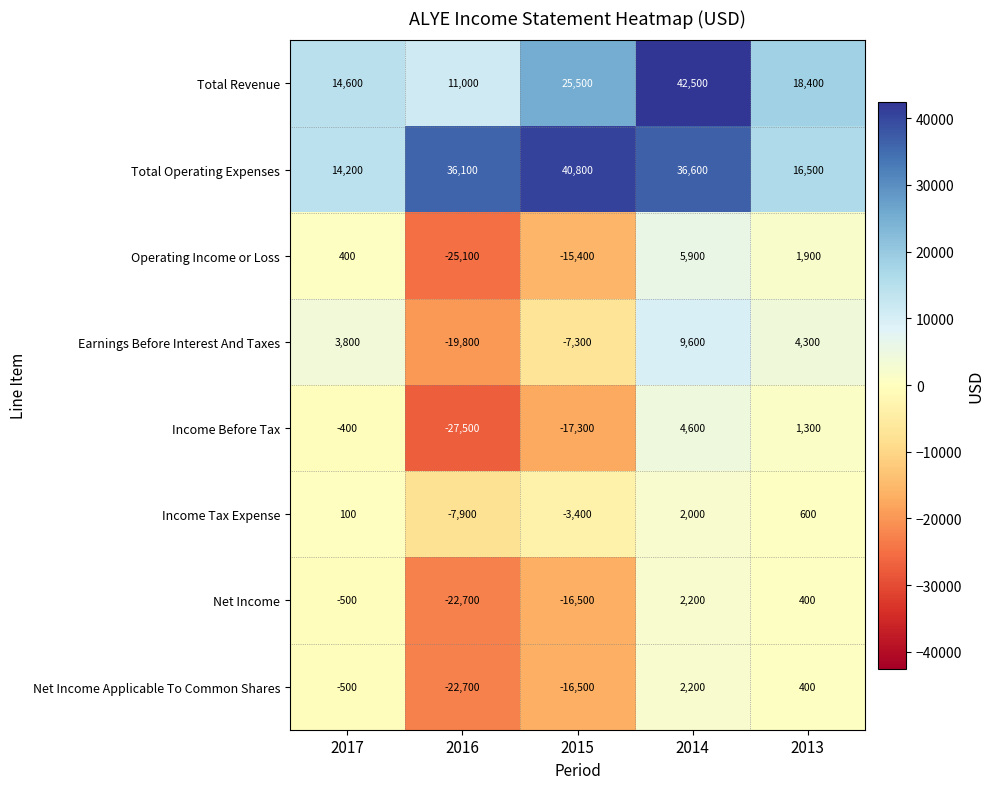

What is the spread (max minus min) of values at 2015?

58100